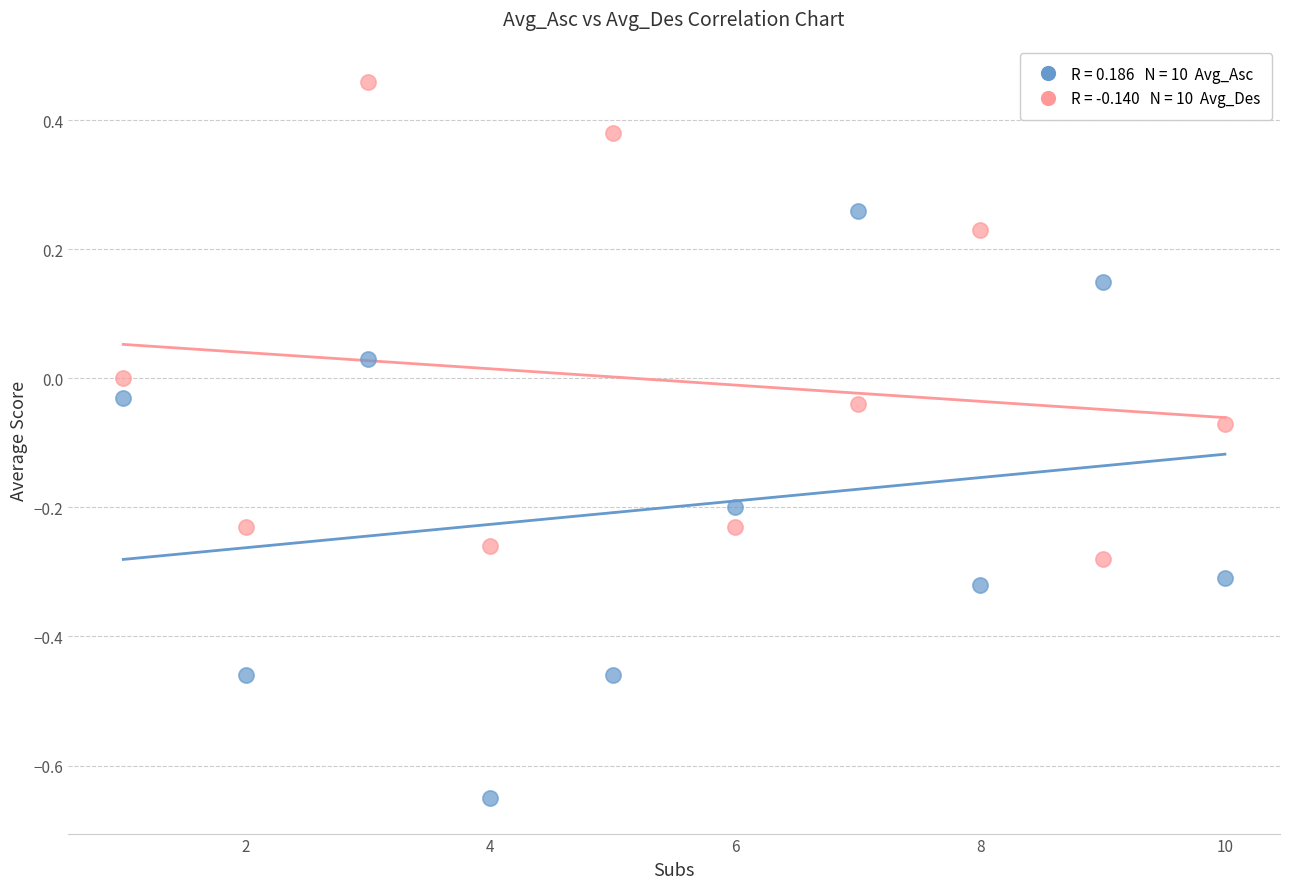

Across all data points, what is the range of X values (max minus min)?

9.0